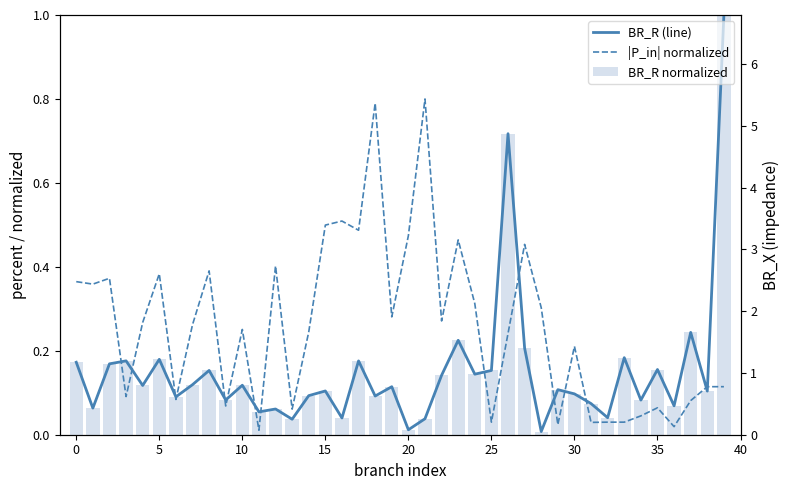

Rank the series at 19 from lowest to highest value.

BR_R (line), BR_R normalized, |P_in| normalized